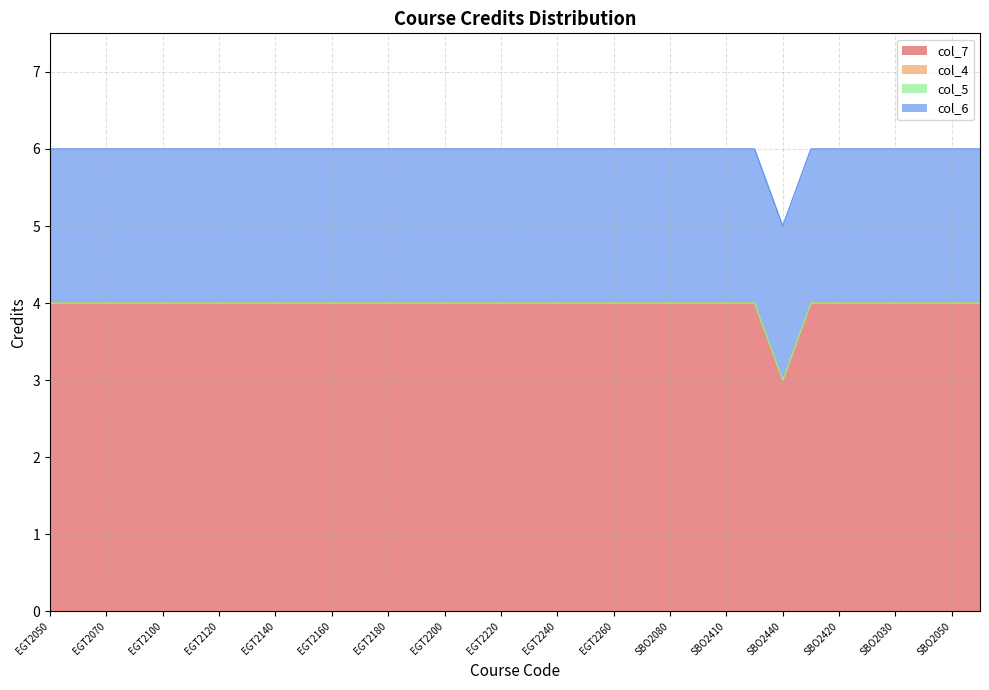

What is the total value across all series at EGT2230?

6